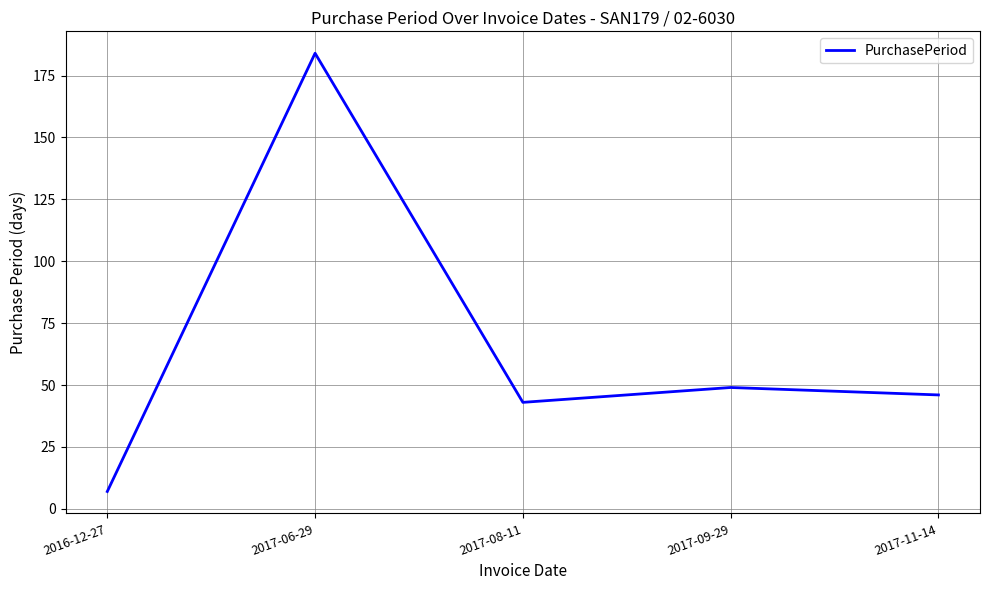

How many categories are shown in the chart?

5